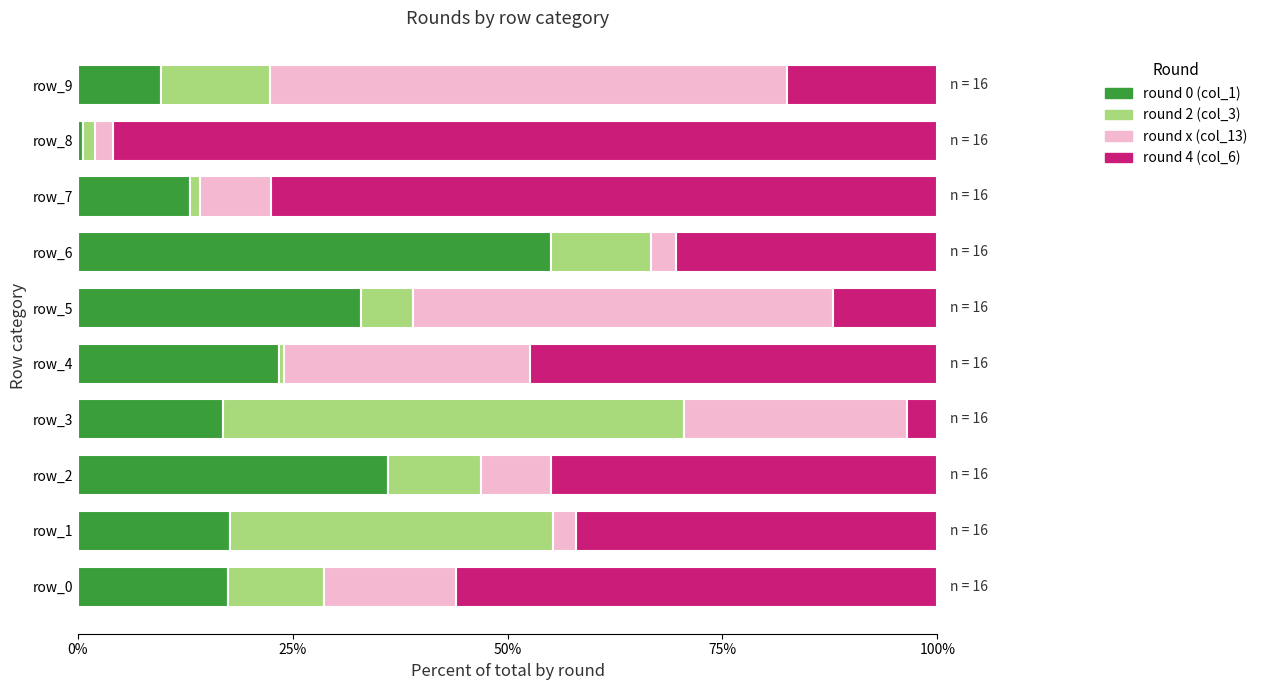

Count the number of categories in the chart.

10